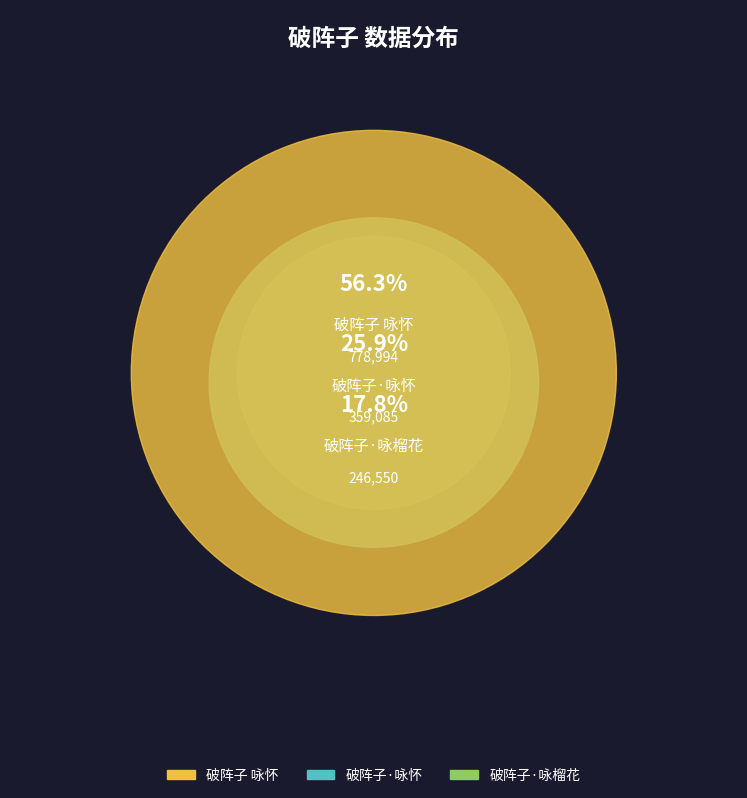

Which category has the smallest portion of the pie?

破阵子·咏榴花